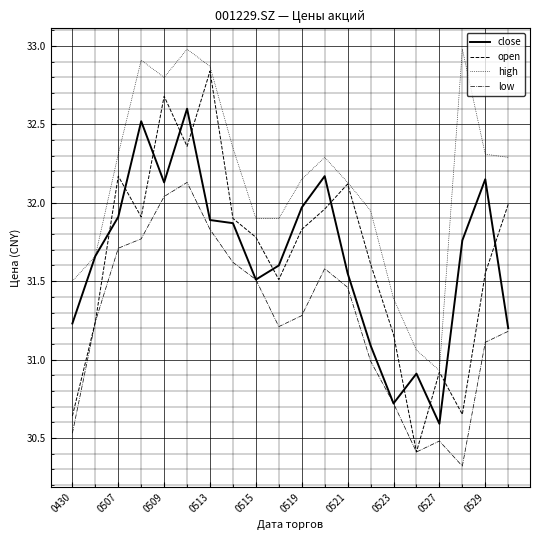

How many lines are shown in the chart?

4